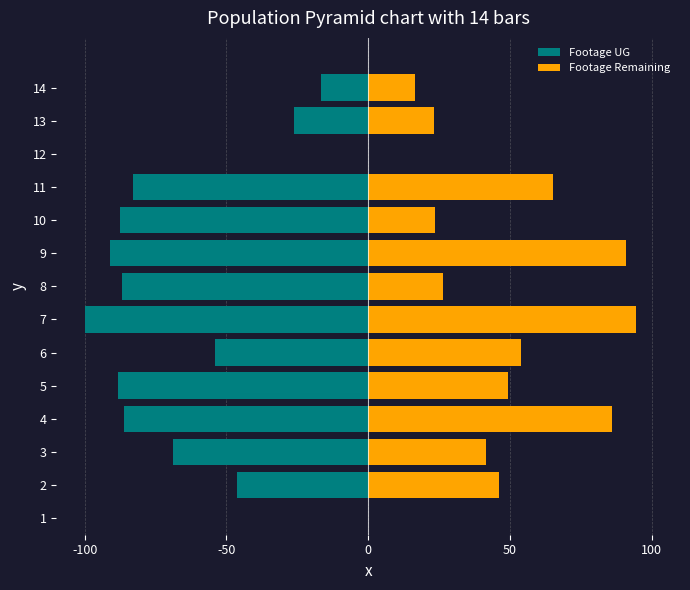

How many groups of bars are there?

14